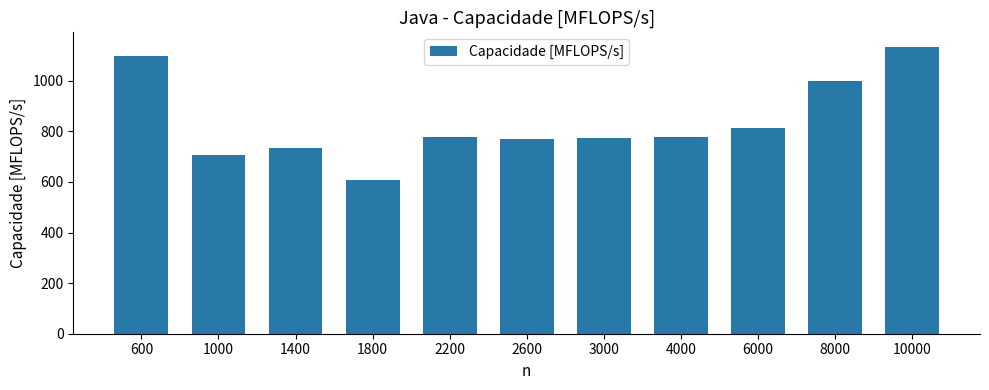

What is the maximum value shown in the chart?

1135.0